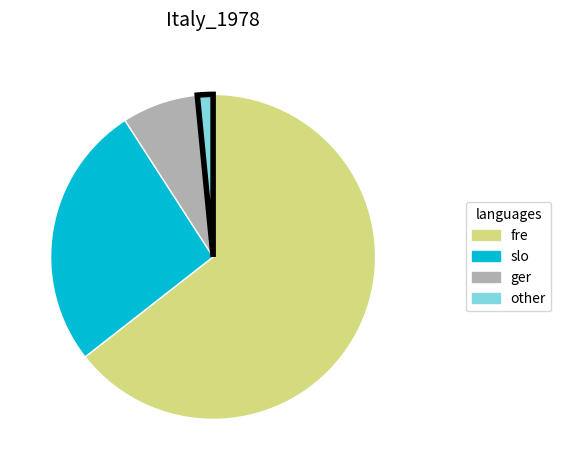

Which category has the biggest portion of the pie?

fre